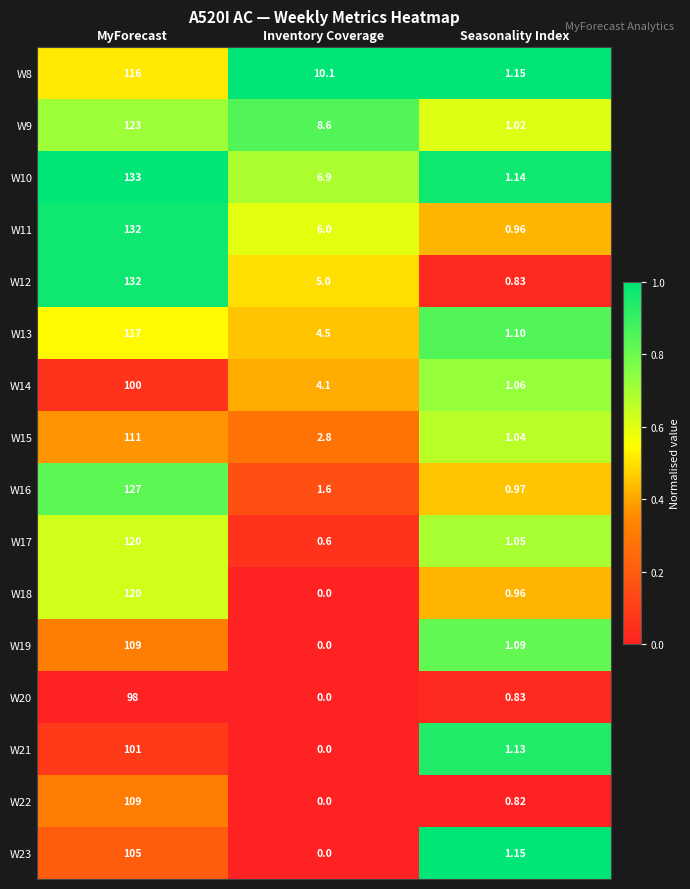

Which label corresponds to the smallest value in the chart?

Inventory Coverage